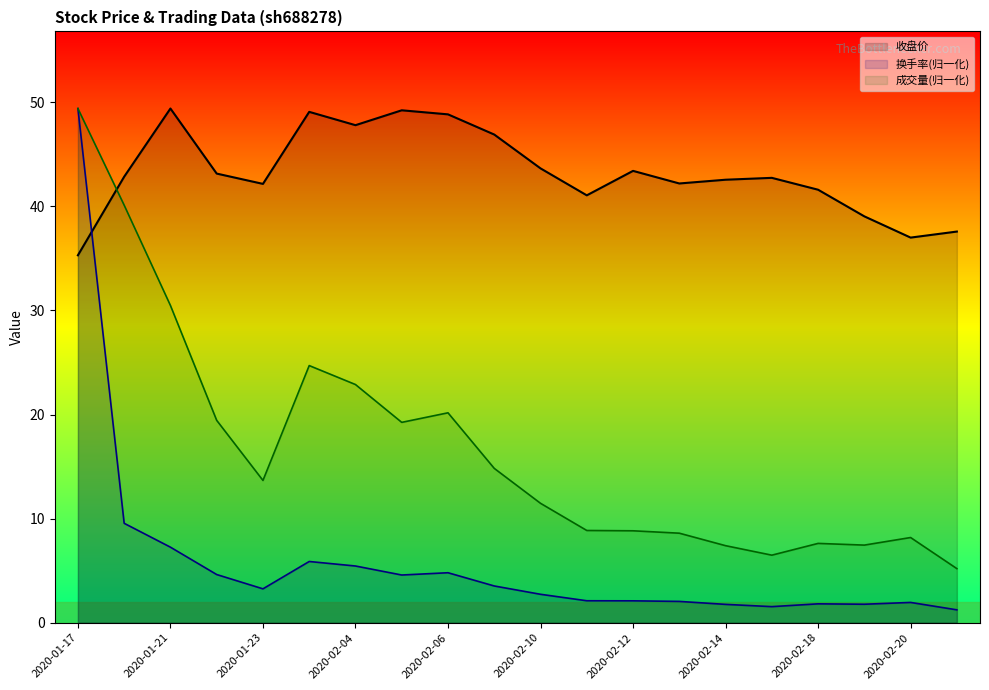

Does the chart display data point markers on the line(s)?

No